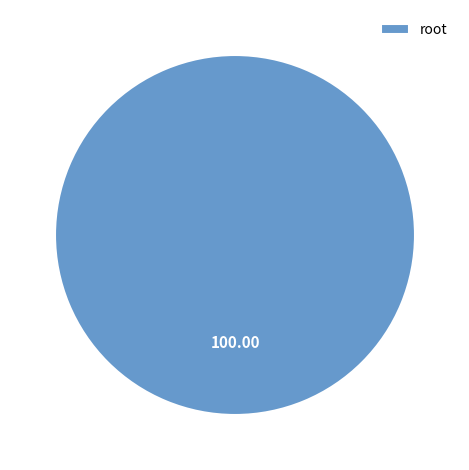

Is there a majority slice in this chart?

Yes